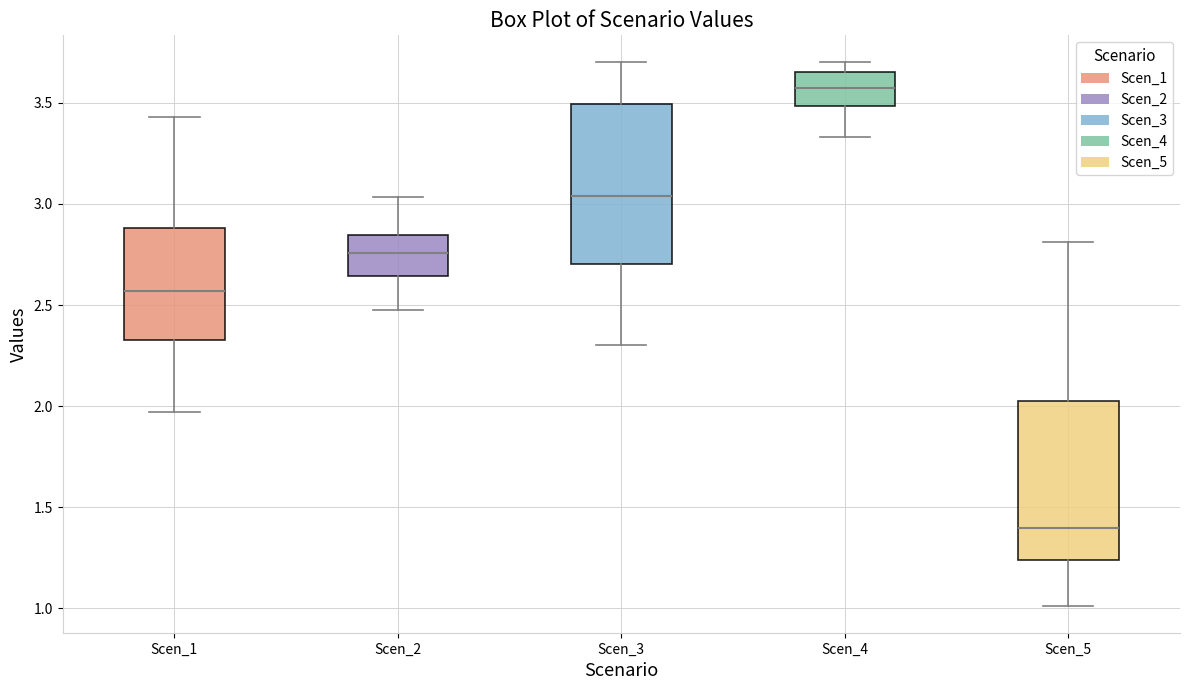

Reading left to right, transcribe this box plot: for each box, give where its median line is, the range the box spans, and where its two whiskers end, as read against the y-axis. The values are not printed on the chart, so give them approximately, as read against the axis.

Scen_1: median 2.55, box 2.35 to 2.90, whiskers 1.95 to 3.45
Scen_2: median 2.75, box 2.65 to 2.85, whiskers 2.50 to 3.05
Scen_3: median 3.05, box 2.70 to 3.50, whiskers 2.30 to 3.70
Scen_4: median 3.55, box 3.50 to 3.65, whiskers 3.35 to 3.70
Scen_5: median 1.40, box 1.25 to 2.05, whiskers 1.00 to 2.80